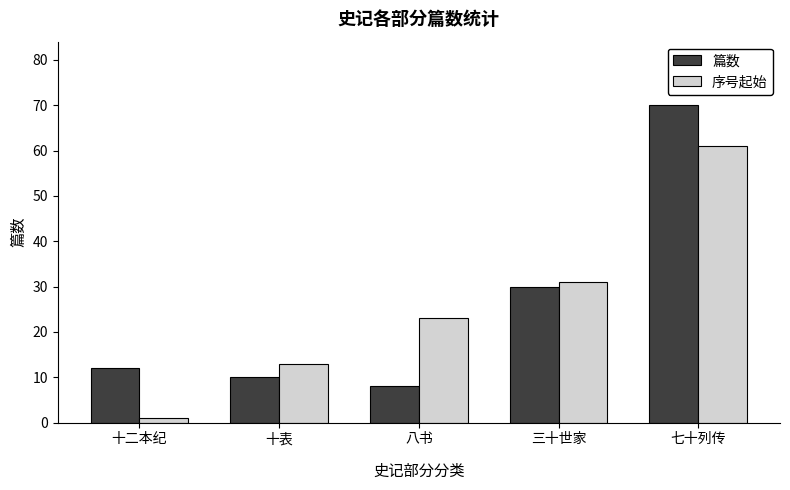

What position from the right is 八书?

3